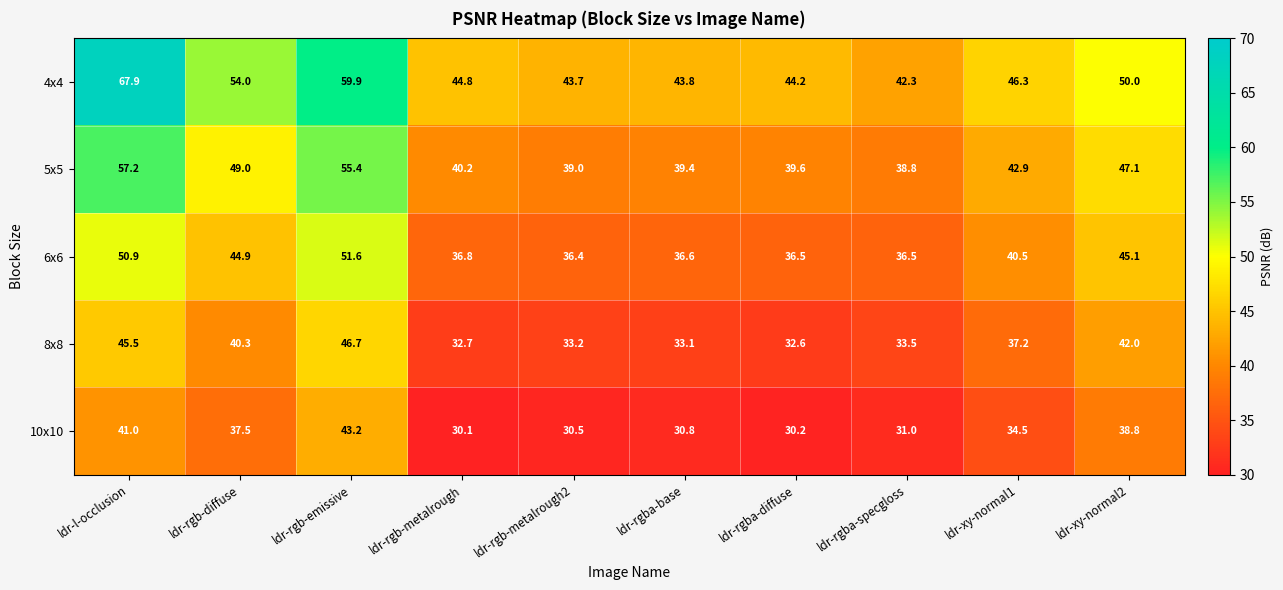

What is the total value across all series at ldr-rgba-specgloss?

182.1